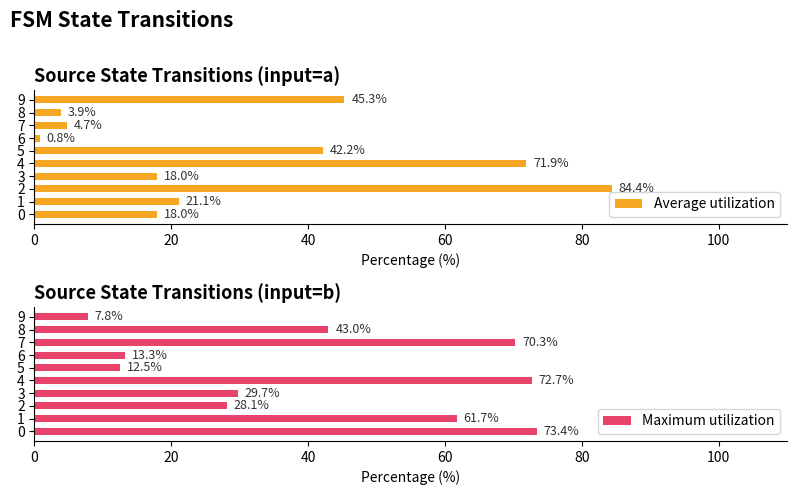

Where is Maximum utilization nearest to the value 40?

8